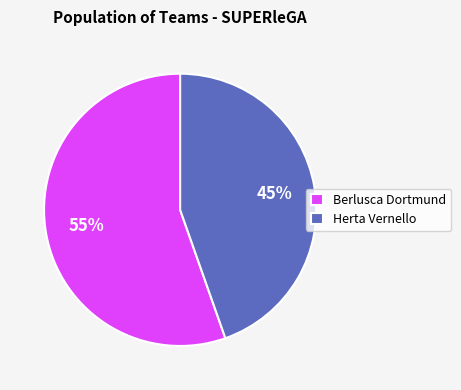

Is there any slice that represents more than half of the pie?

Yes